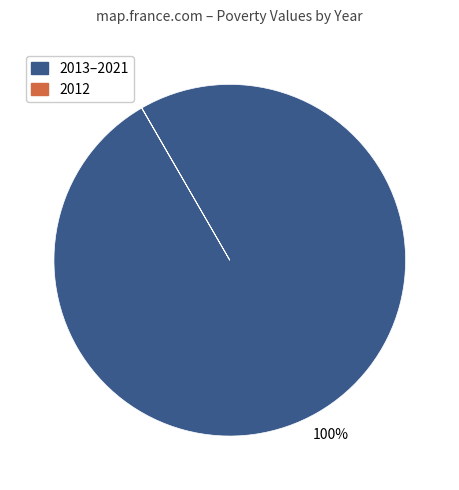

Does any single category account for the majority?

Yes